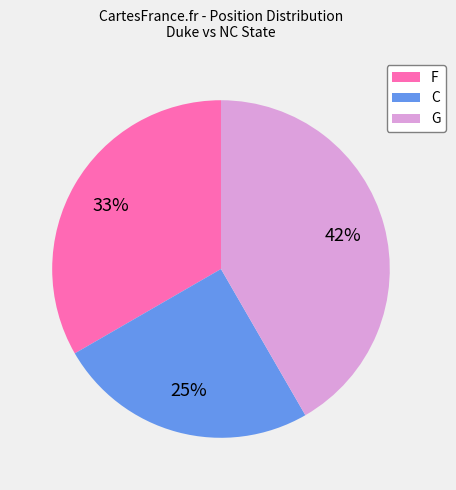

Which category has the smallest portion of the pie?

C